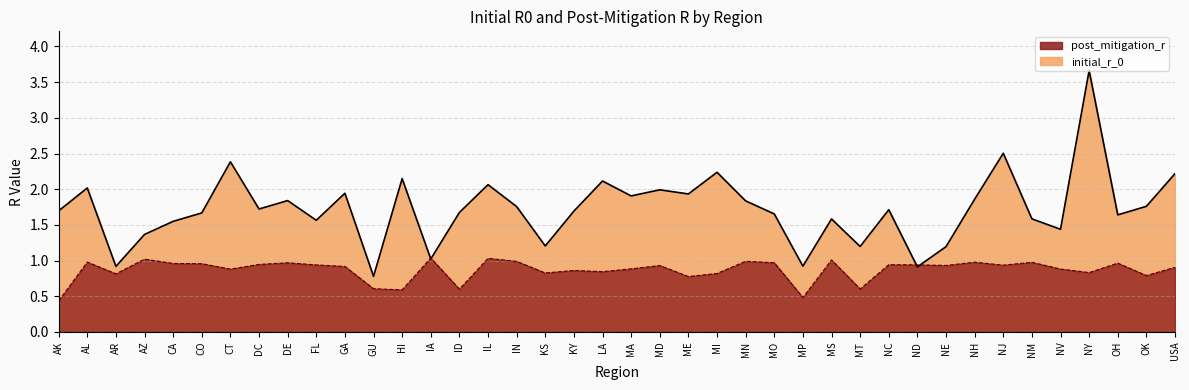

What is the sum of the initial_r_0 values at MS and NJ?

4.1